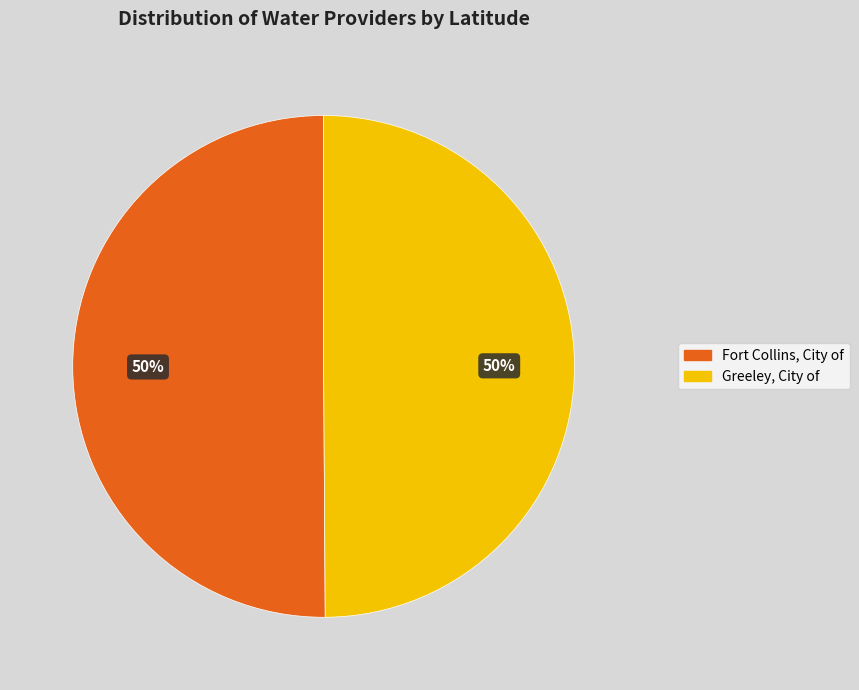

To the nearest percent, what portion does Greeley, City of represent?

50%